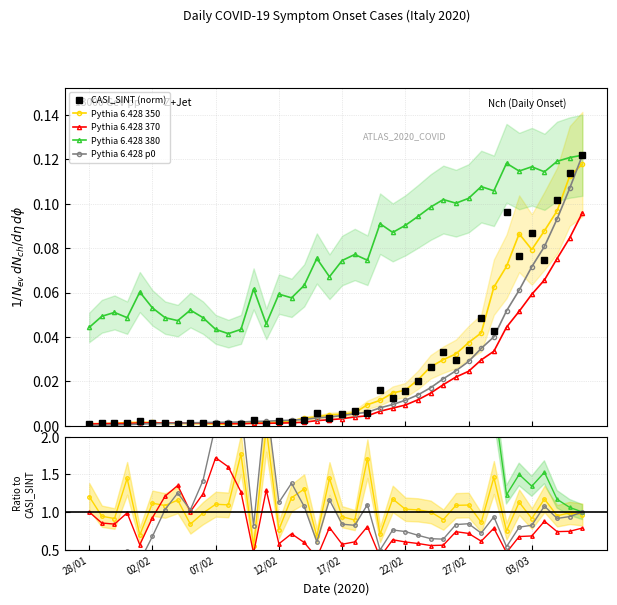

What is the total value across all series at 17/02?

0.1